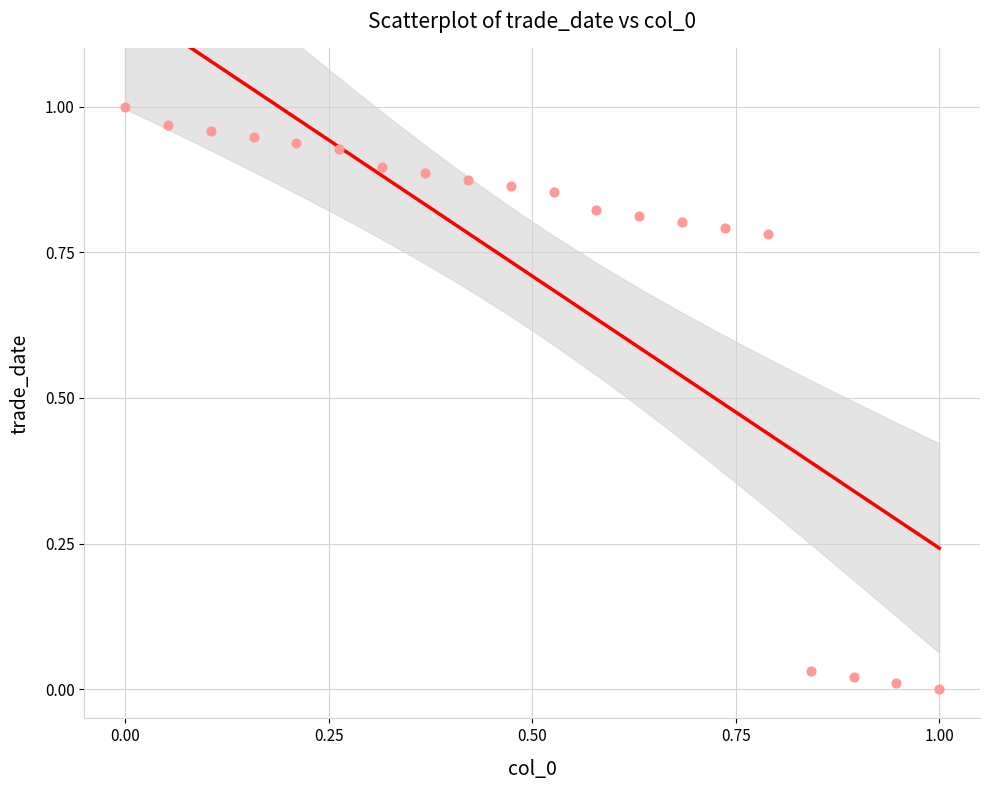

How many data points are displayed?

20